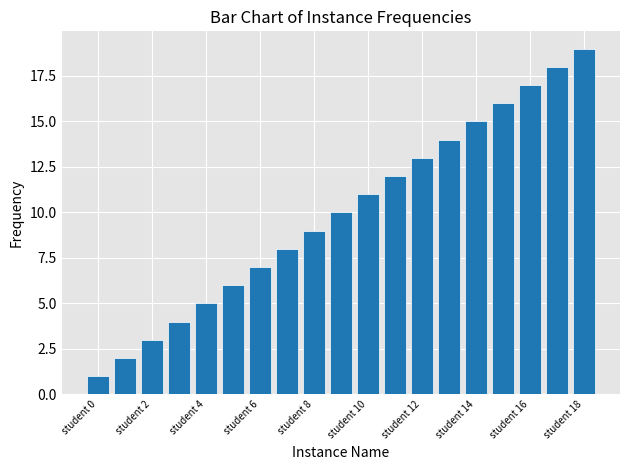

What is the difference between the second highest and second lowest values?

16